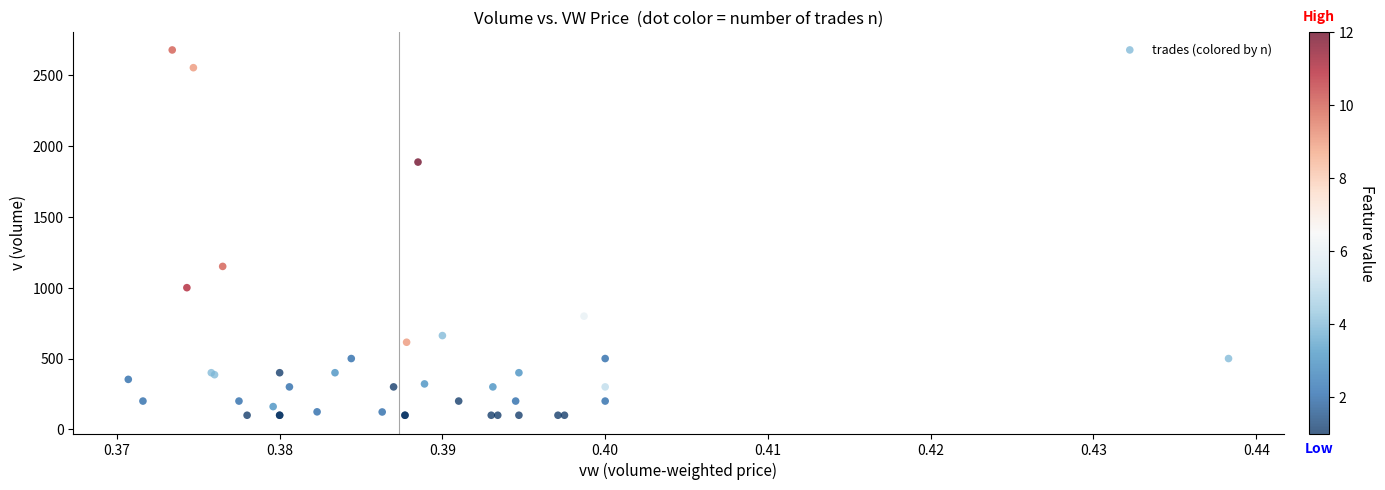

What Y value in the scatter plot is closest to 1388?

1150